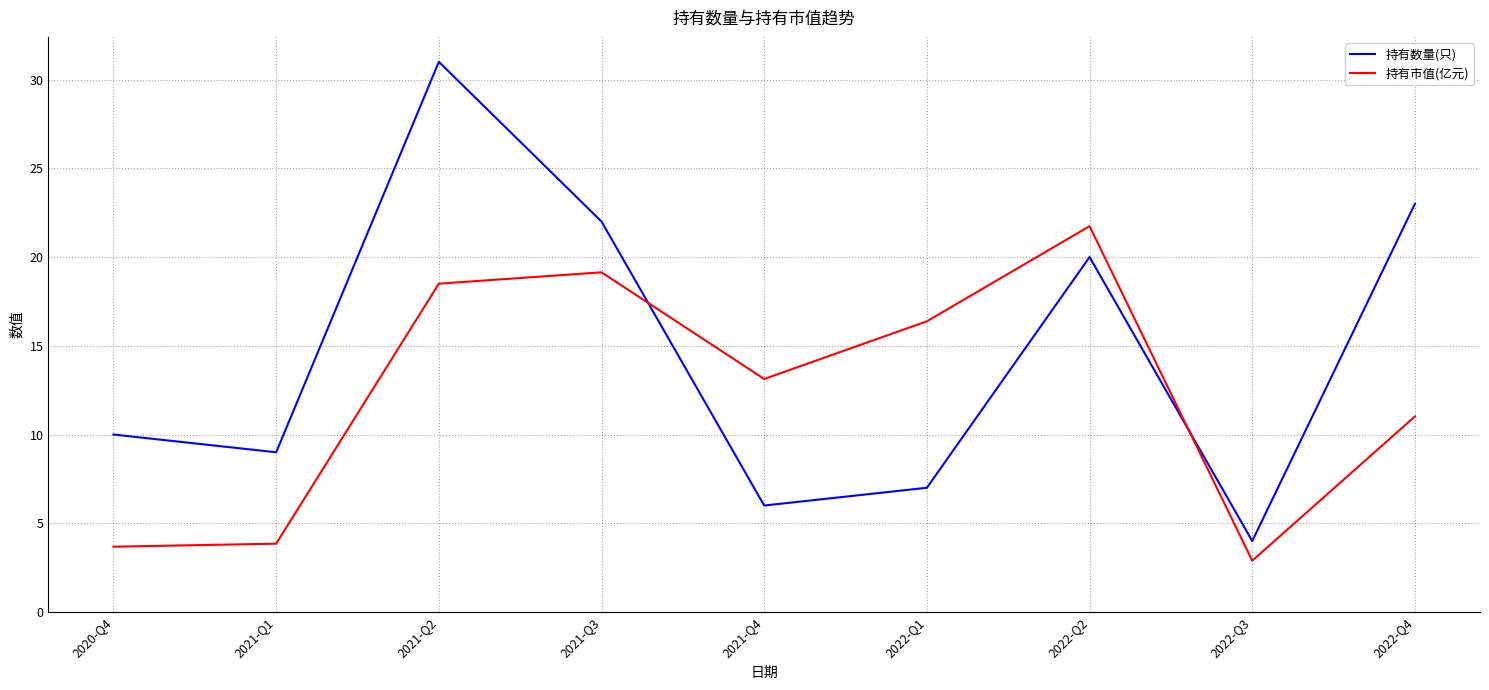

Where do 持有数量(只) and 持有市值(亿元) first cross each other?

2021-Q3 and 2021-Q4